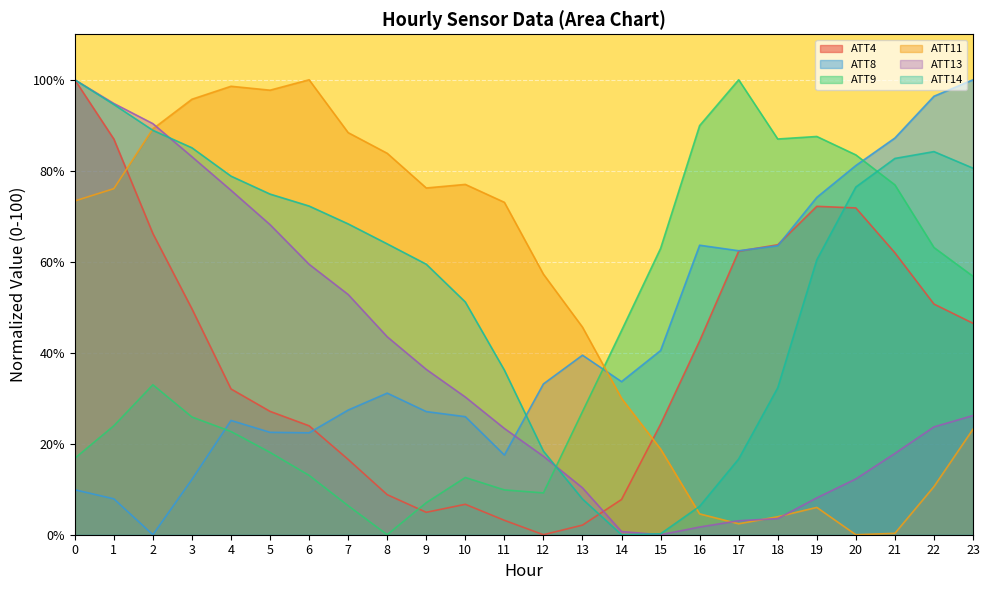

Rank the series by their maximum value, from highest to lowest.

ATT4, ATT8, ATT9, ATT11, ATT13, ATT14